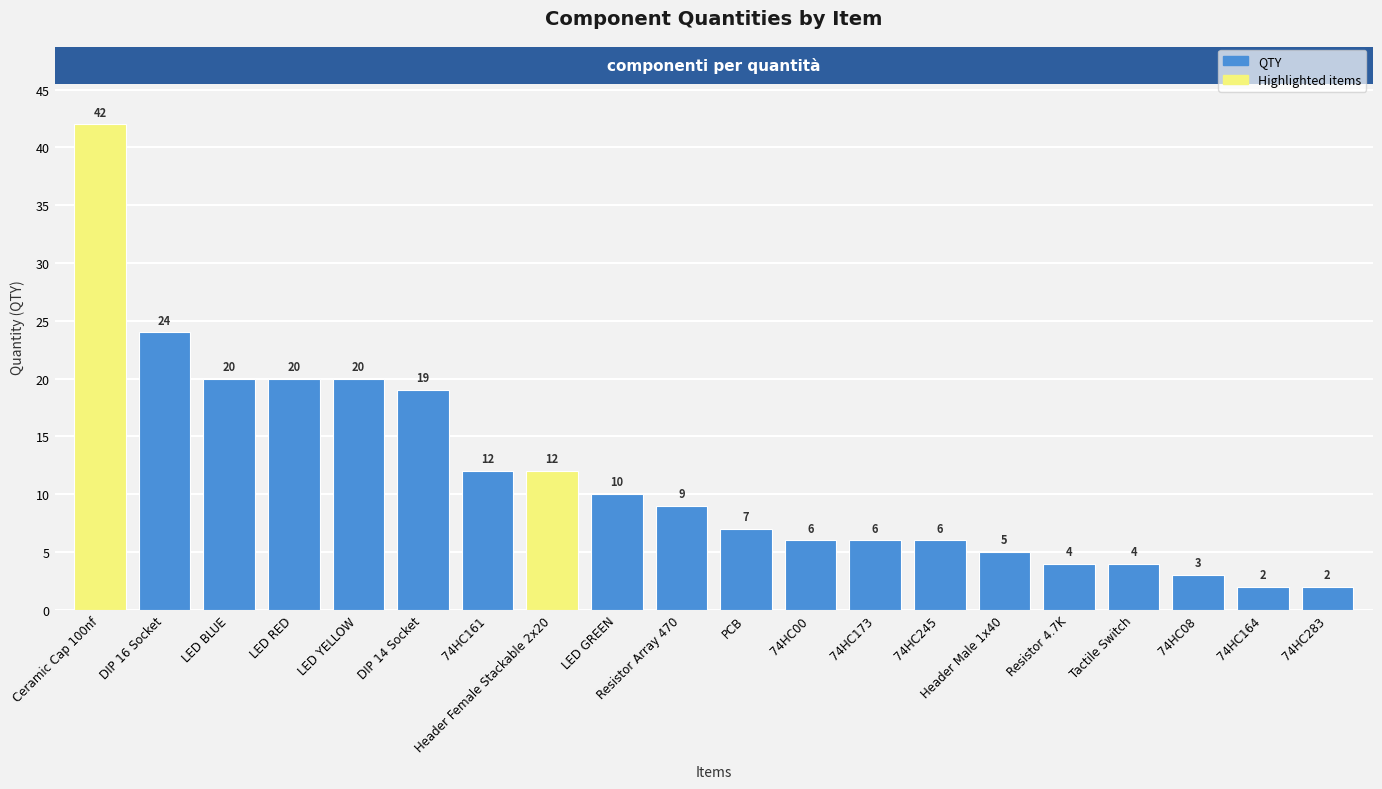

Where does the data first go above 9?

Ceramic Cap 100nf